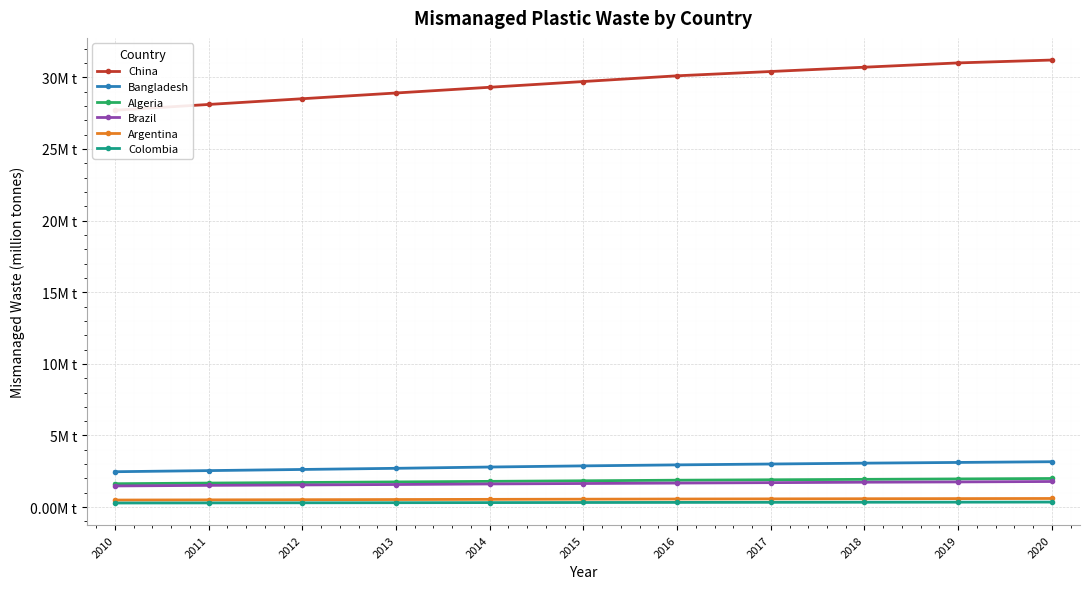

How many categories are shown in the chart?

11